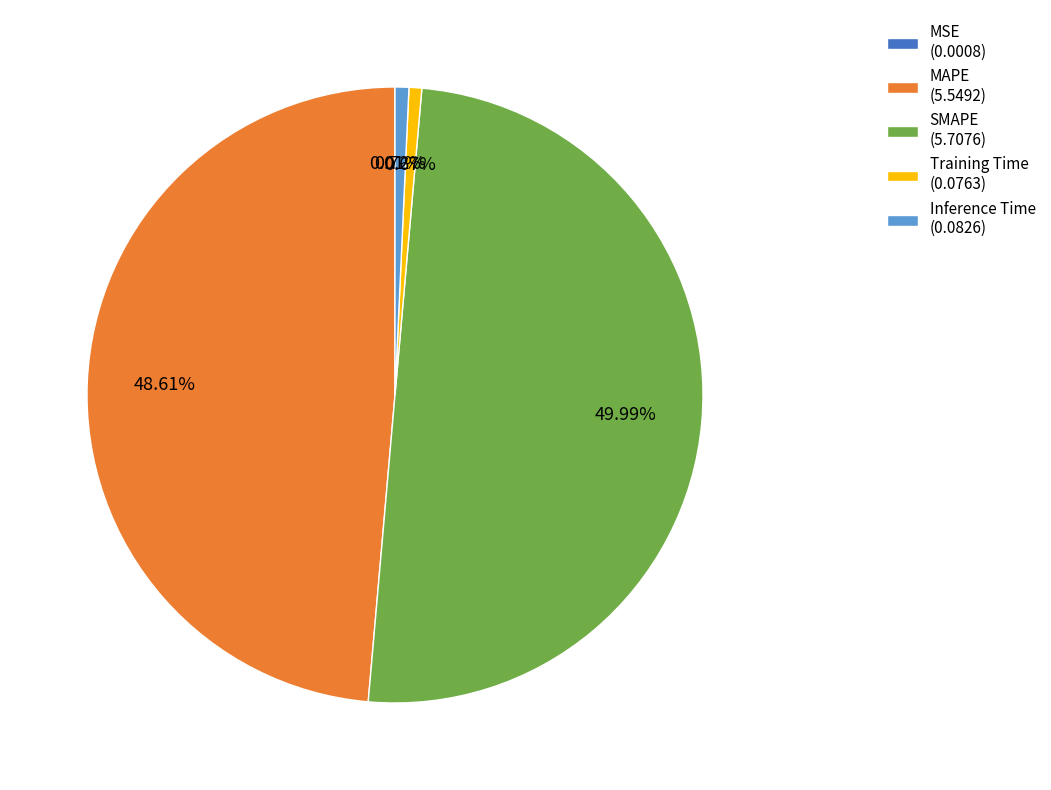

Do MAPE (5.5492) and Training Time (0.0763) together represent more than half of the pie?

No